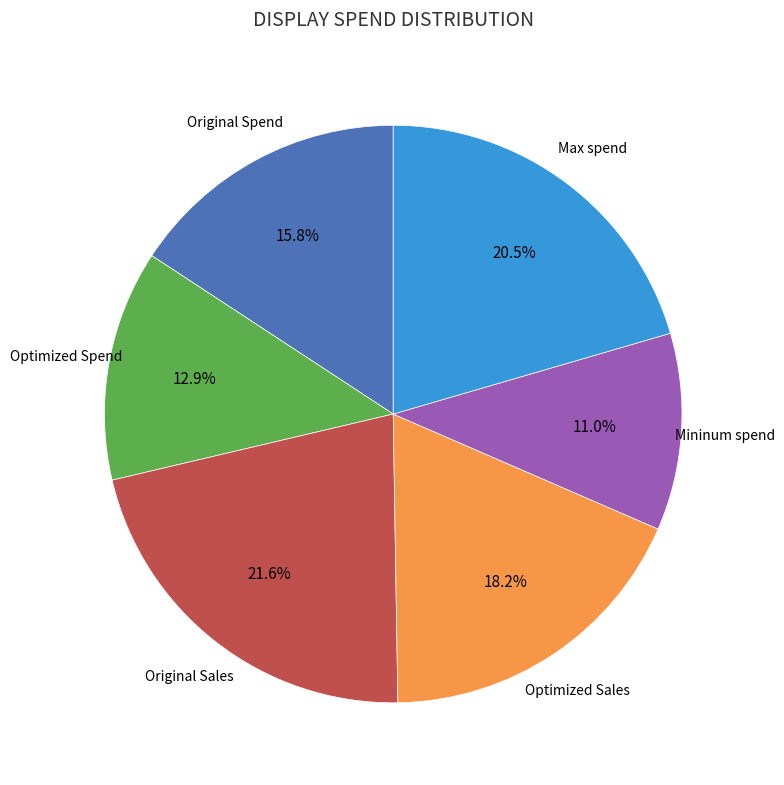

To the nearest percent, what is the average slice percentage?

17%